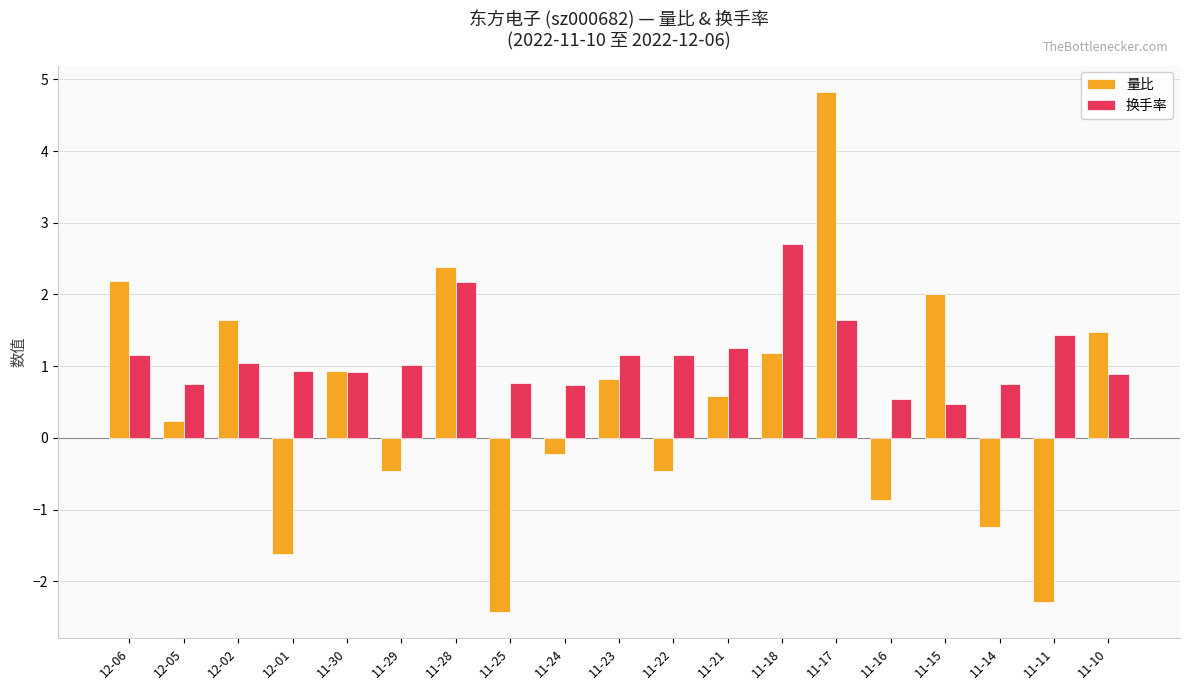

What is the total value across all series at 12-06?

3.3